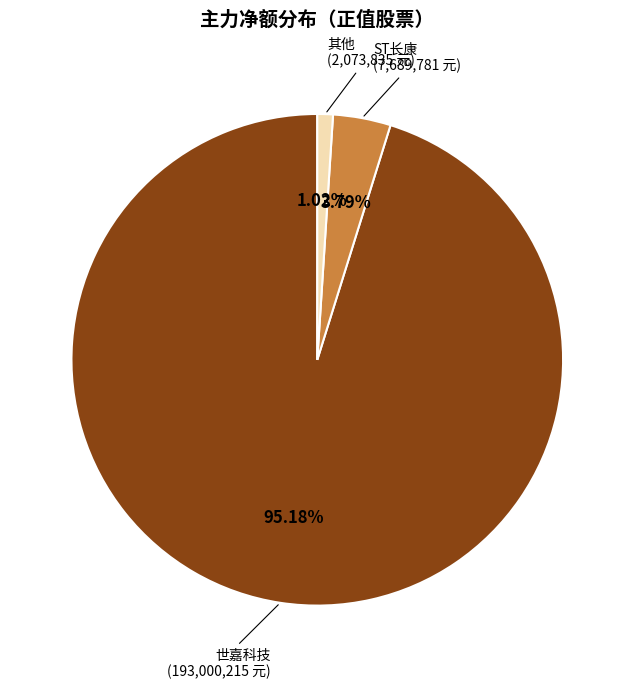

Does any single category account for the majority?

Yes